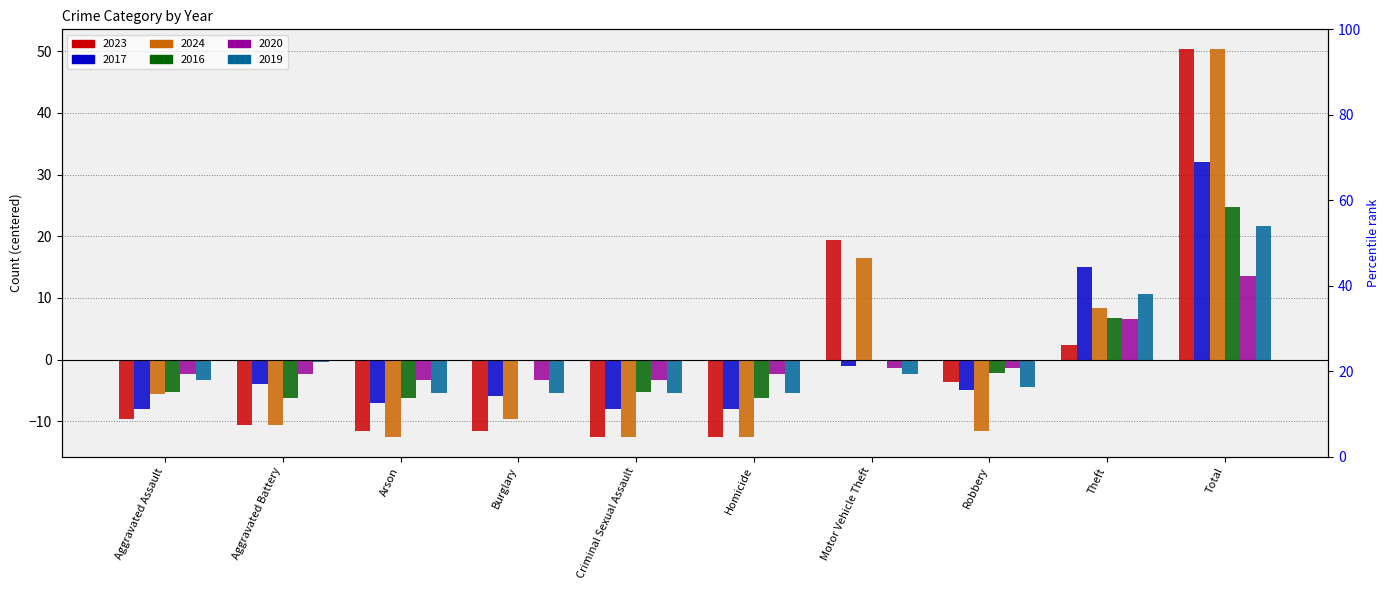

At which label does 2017 first exceed -5?

Aggravated Battery